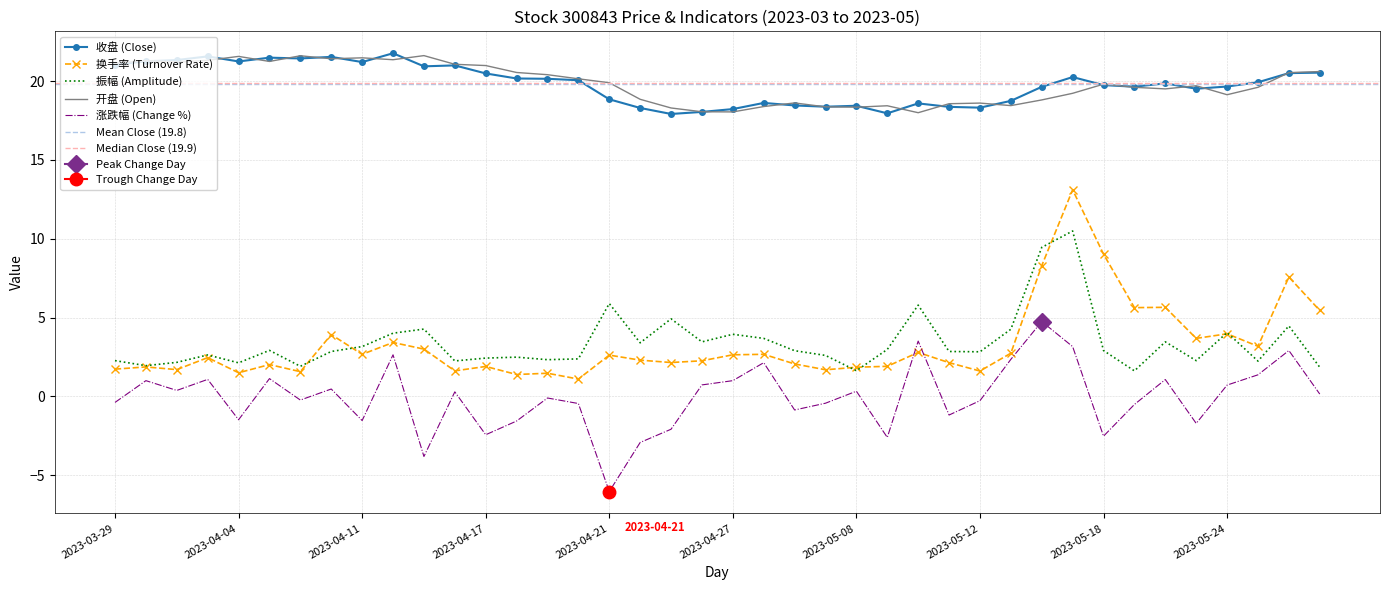

Where is the first local maximum for 换手率?

2023-03-30